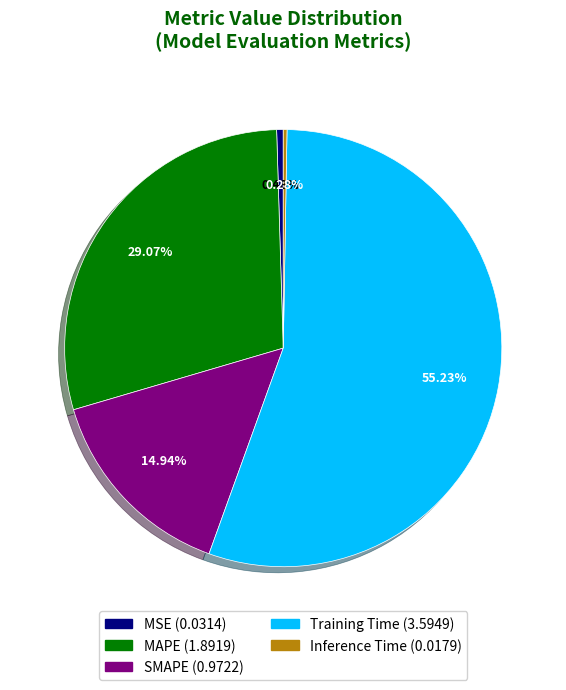

Does any single category account for the majority?

Yes